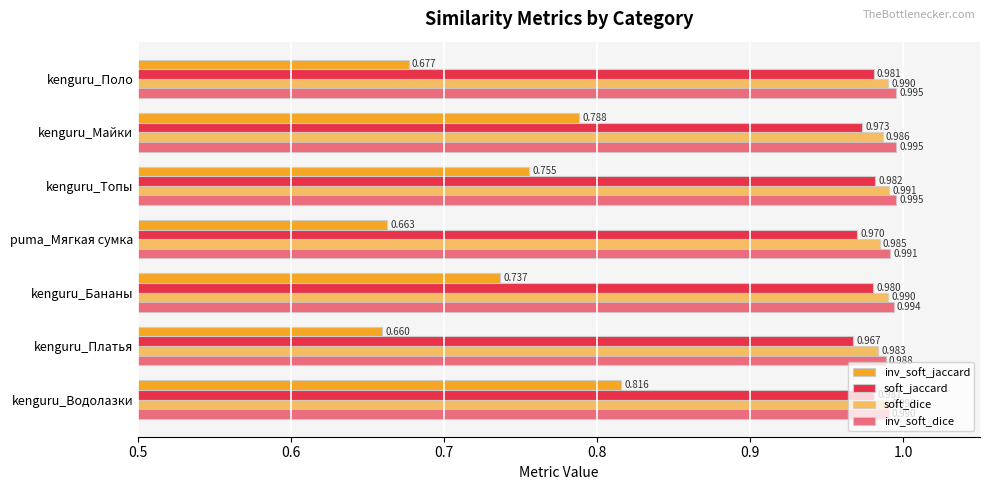

What is the maximum value for inv_soft_dice?

1.0